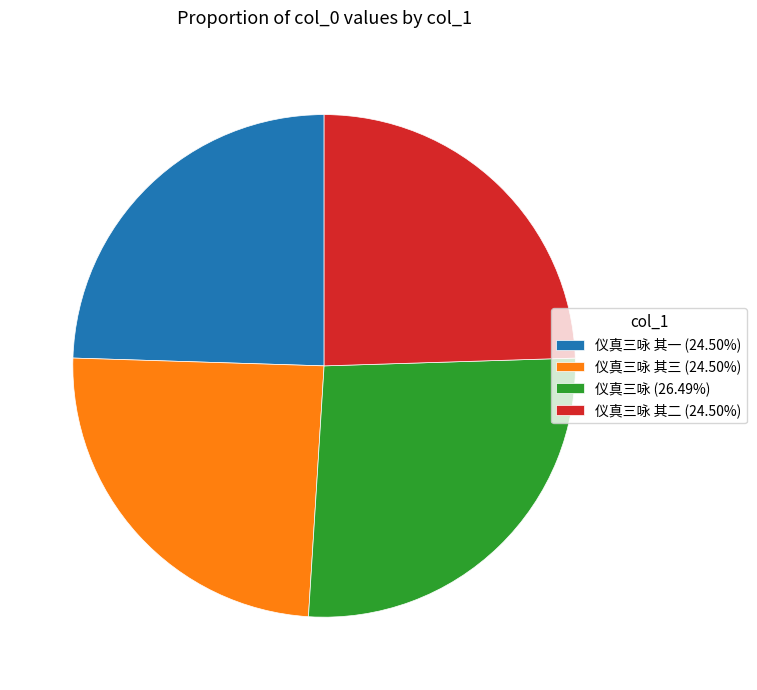

Does 仪真三咏 其二 (24.50%) represent more than half of the total?

No